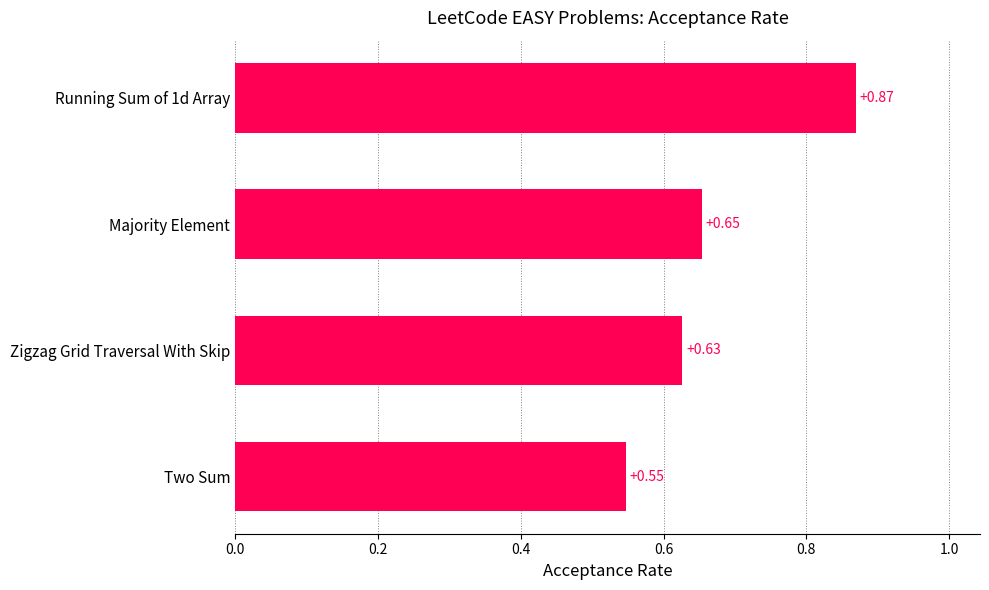

What is the difference between the maximum and minimum values?

0.3